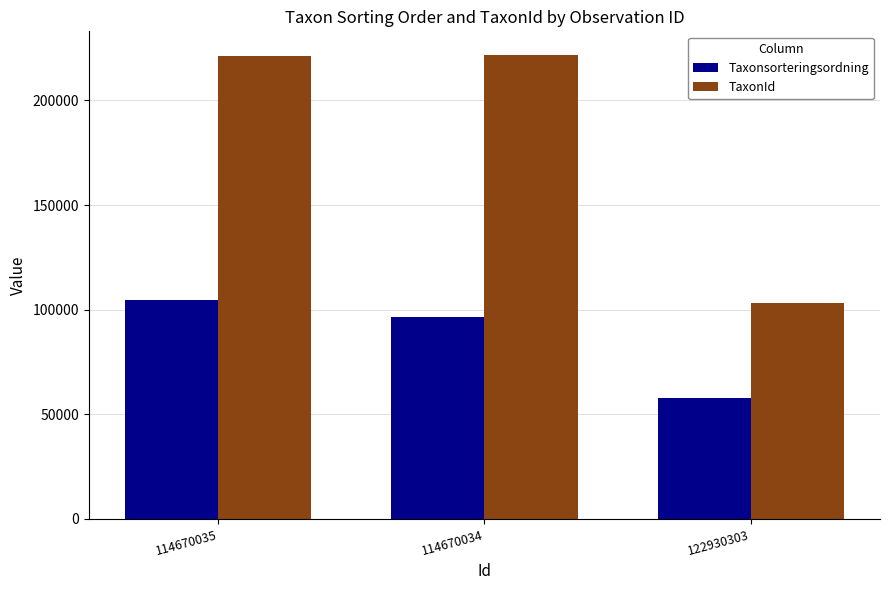

The value of TaxonId at 114670035 is 221144. True or false?

True